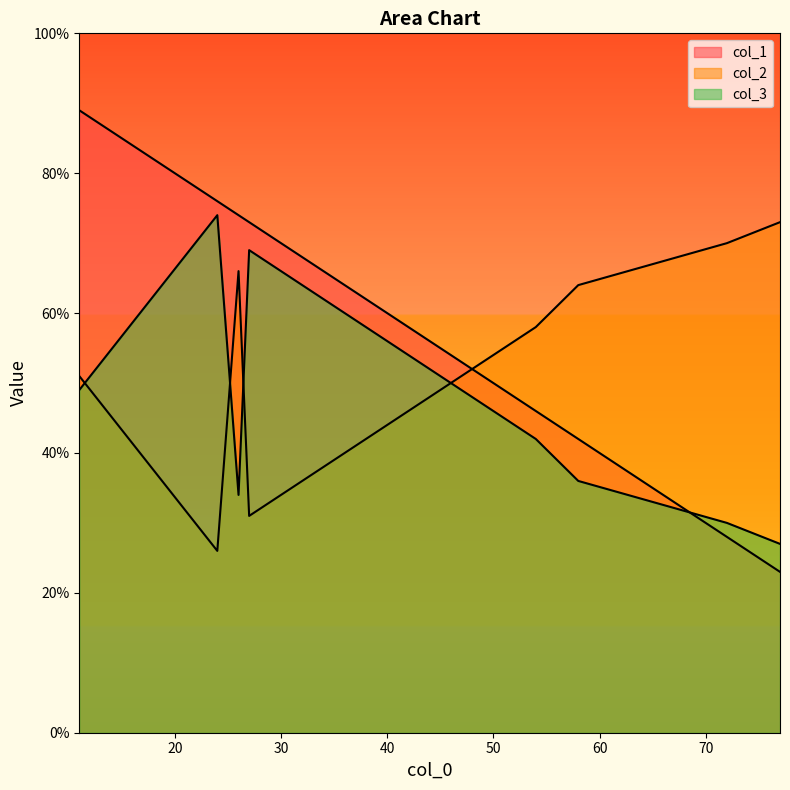

What is the difference between the col_3 values at 24 and 11?

25